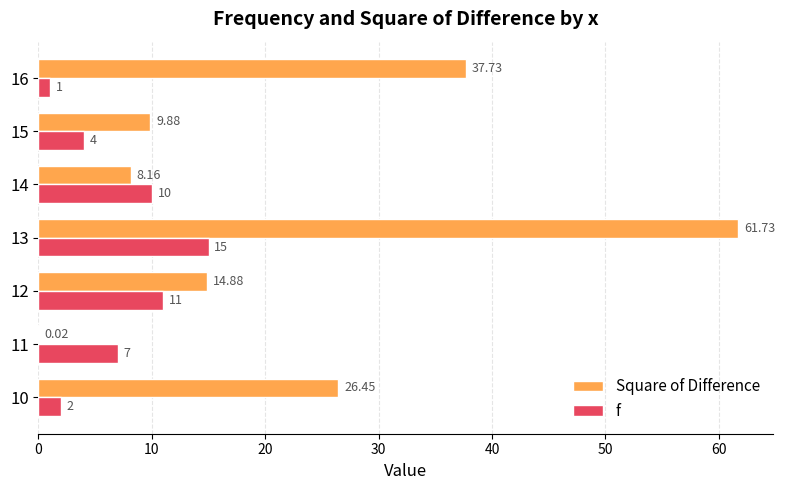

Which series has the largest total across all categories?

Square of Difference